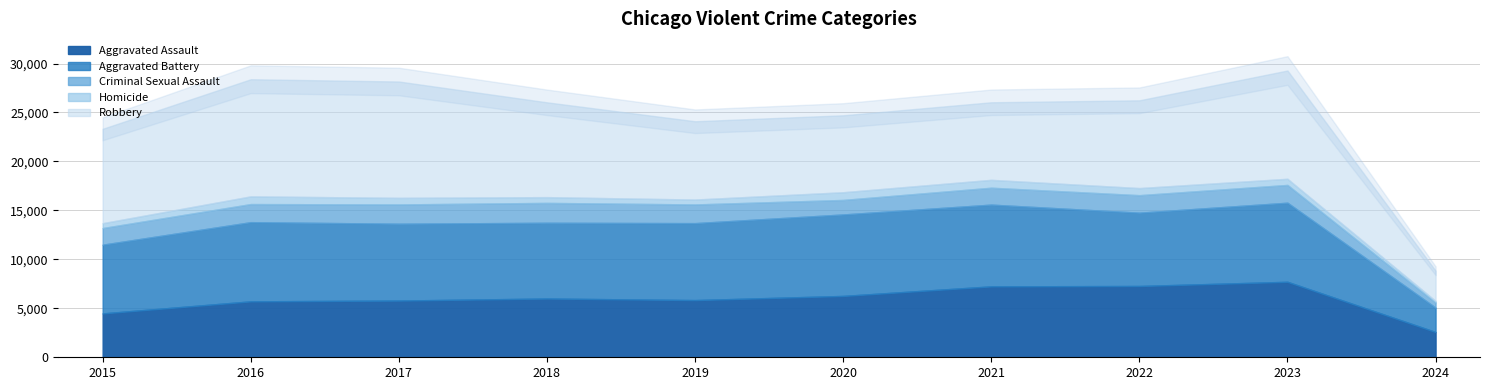

Between 2019 and 2021, which is larger?

2021